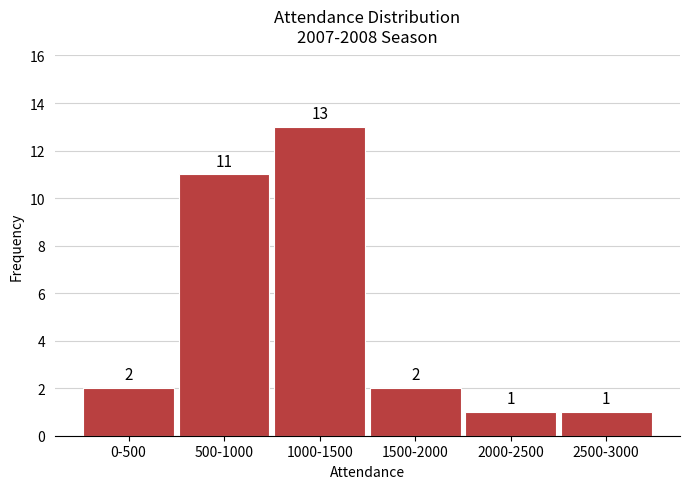

Reading left to right, extract all data points from this chart.

0-500=2	500-1000=11	1000-1500=13	1500-2000=2	2000-2500=1	2500-3000=1